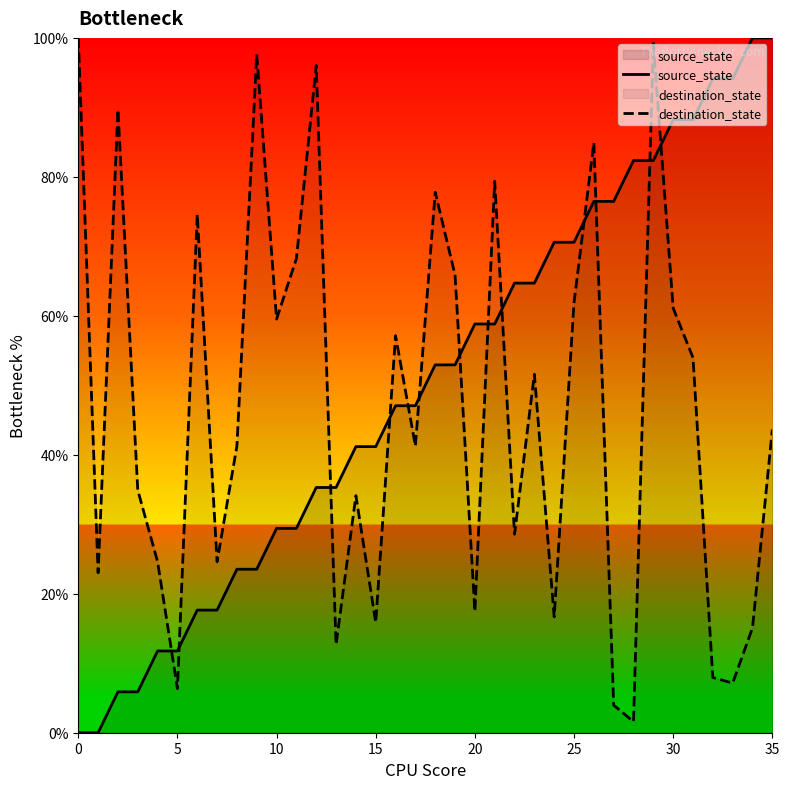

How many lines are shown in the chart?

2